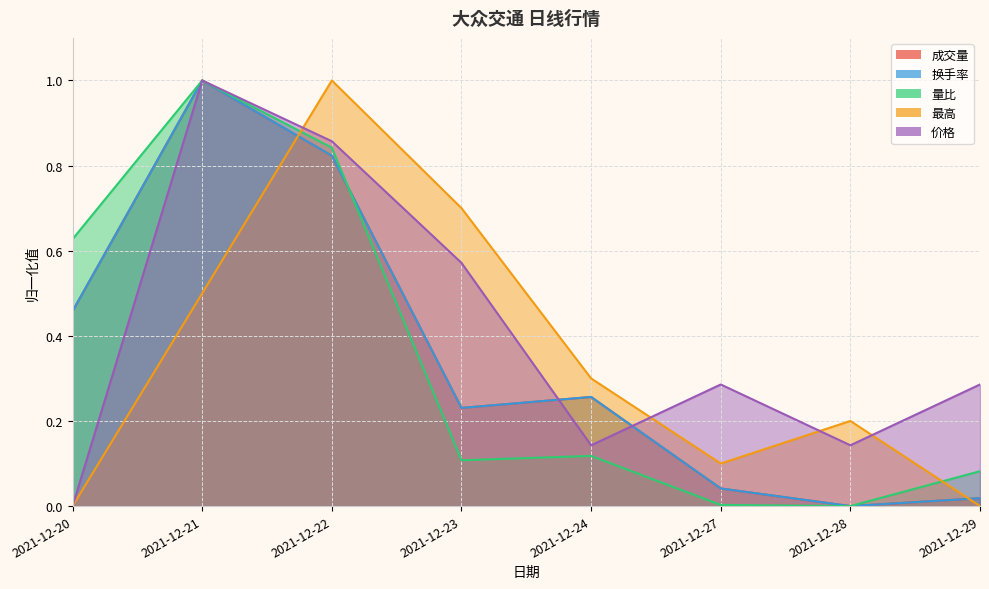

Where is the first local maximum for 最高?

2021-12-22